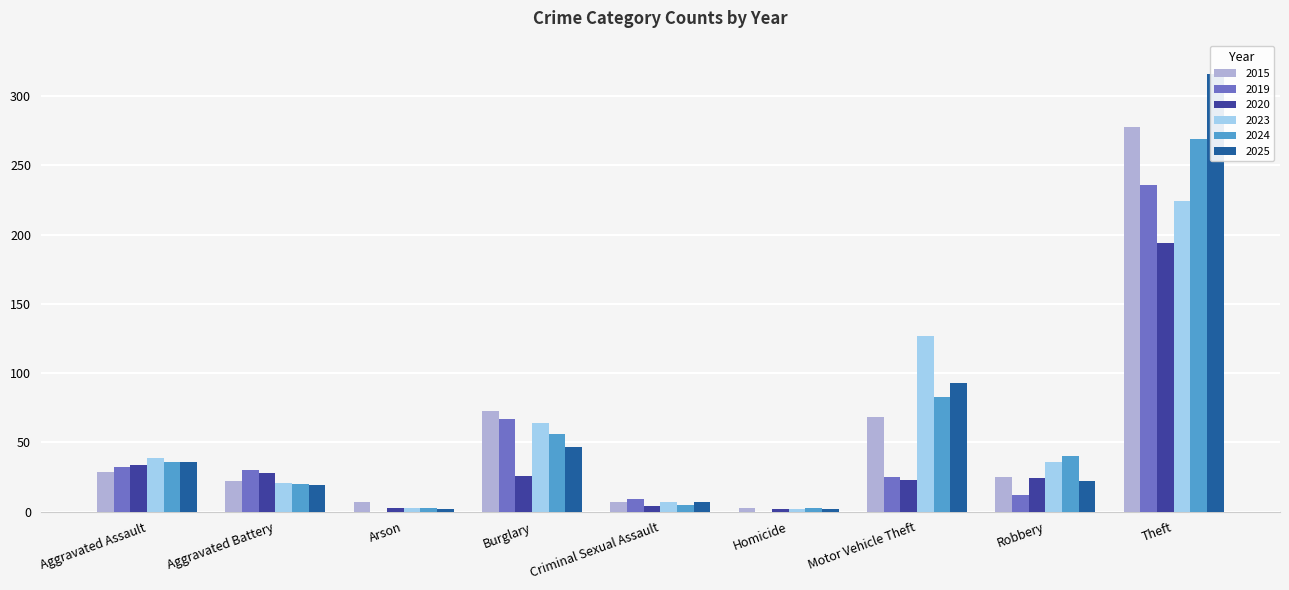

How many bars are there in each group?

6